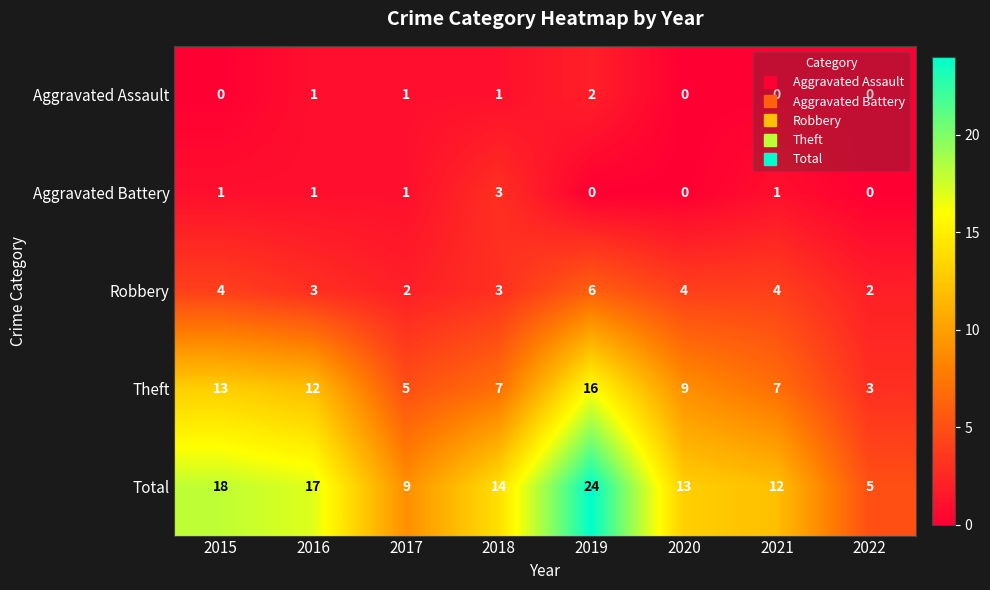

What is the total value across all series at 2017?

18